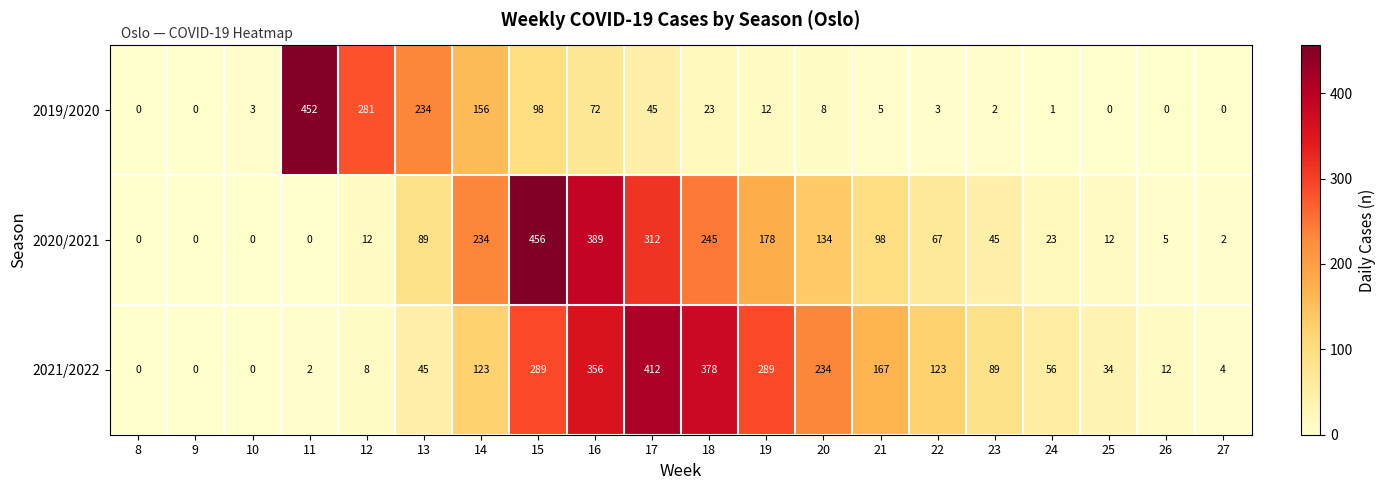

List the series in order of their overall mean, highest first.

2021/2022, 2020/2021, 2019/2020